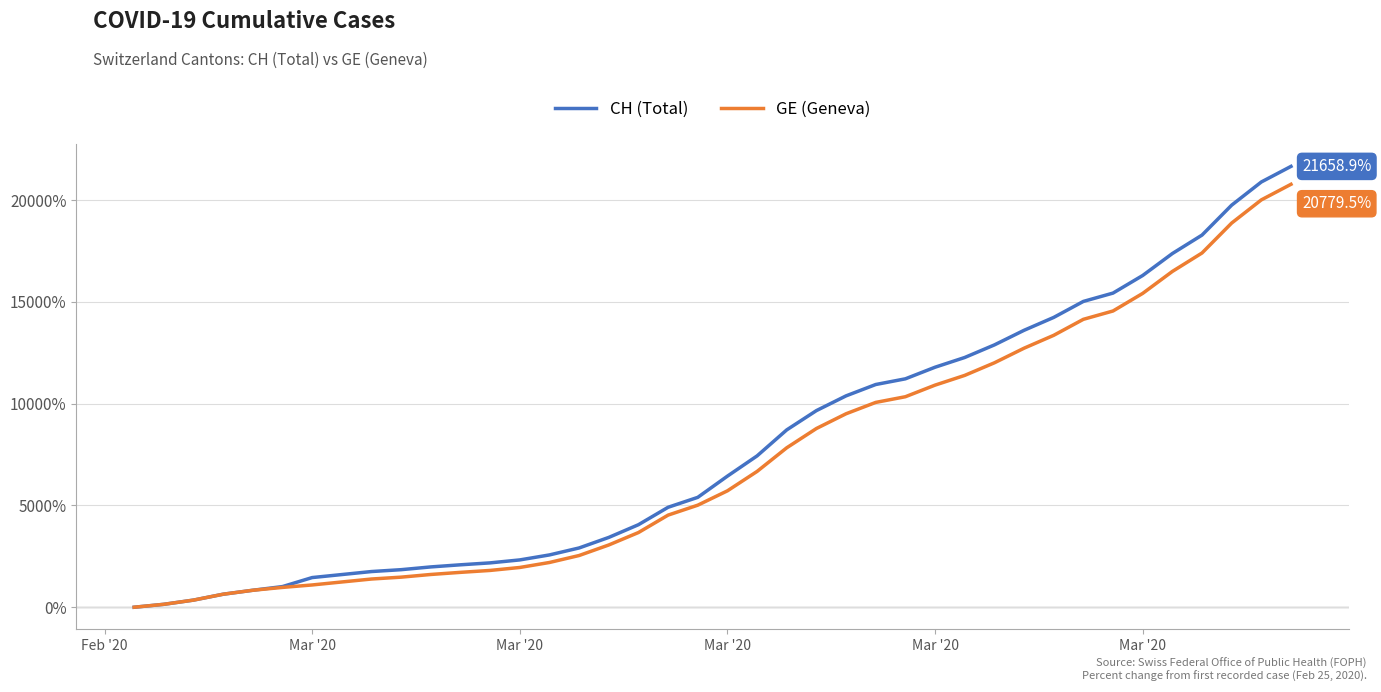

What is the highest value of the CH (Total) series?

21658.9